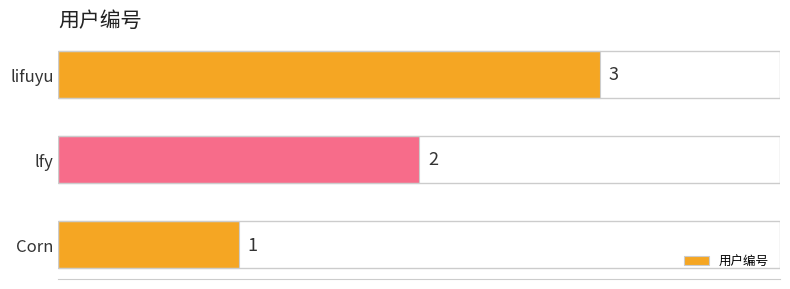

Count the values in the range 1 to 3.

3